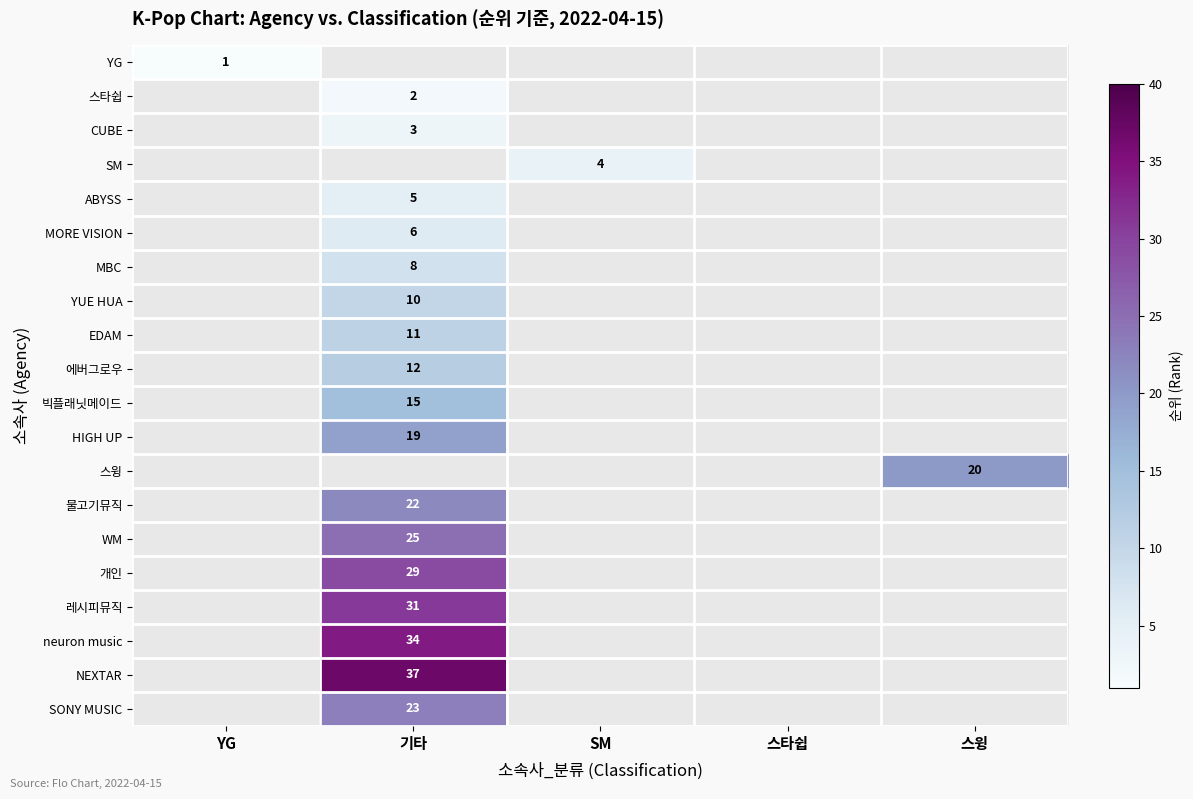

The value of WM at 기타 is 13. True or false?

False